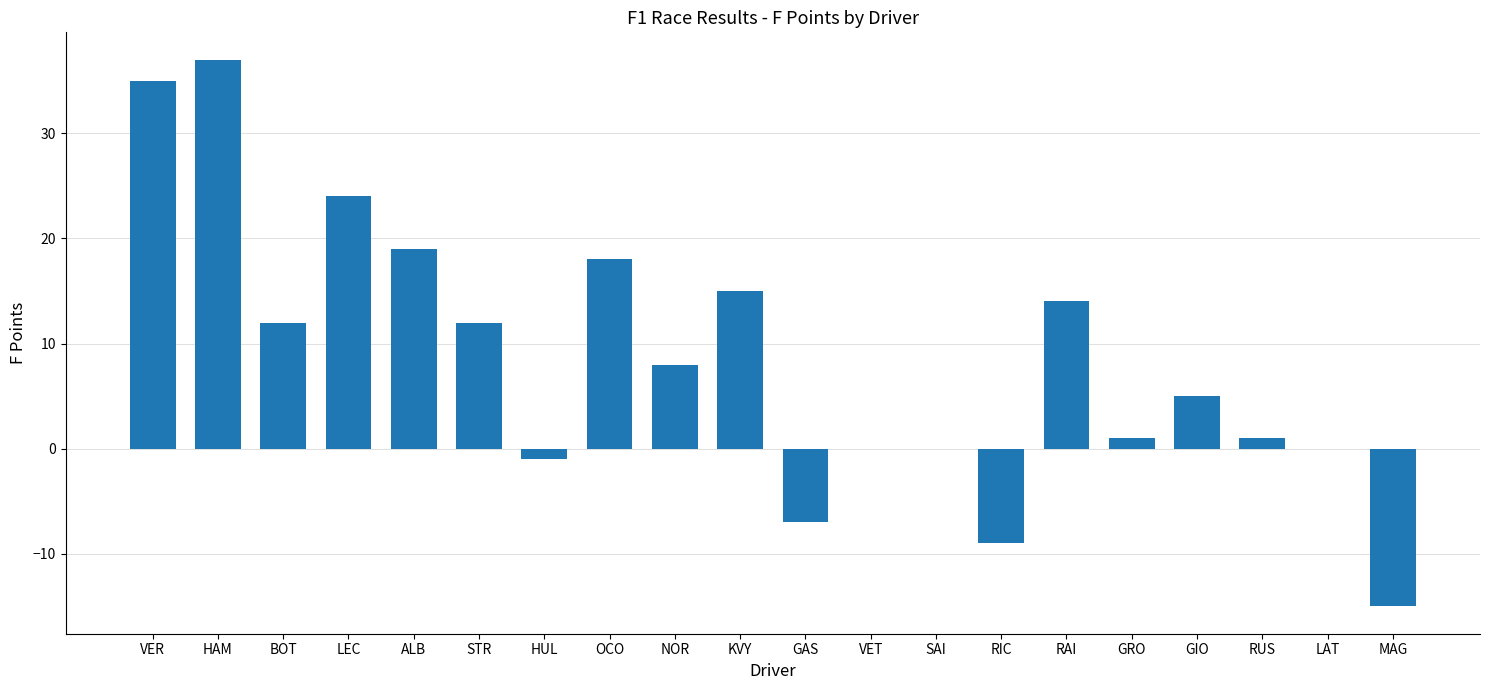

What is the ratio of the value at VER to the value at GIO?

7.0